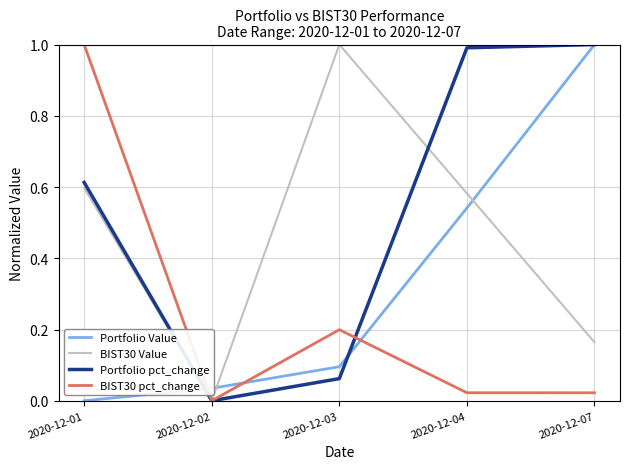

Which series has the largest total across all categories?

Portfolio pct_change